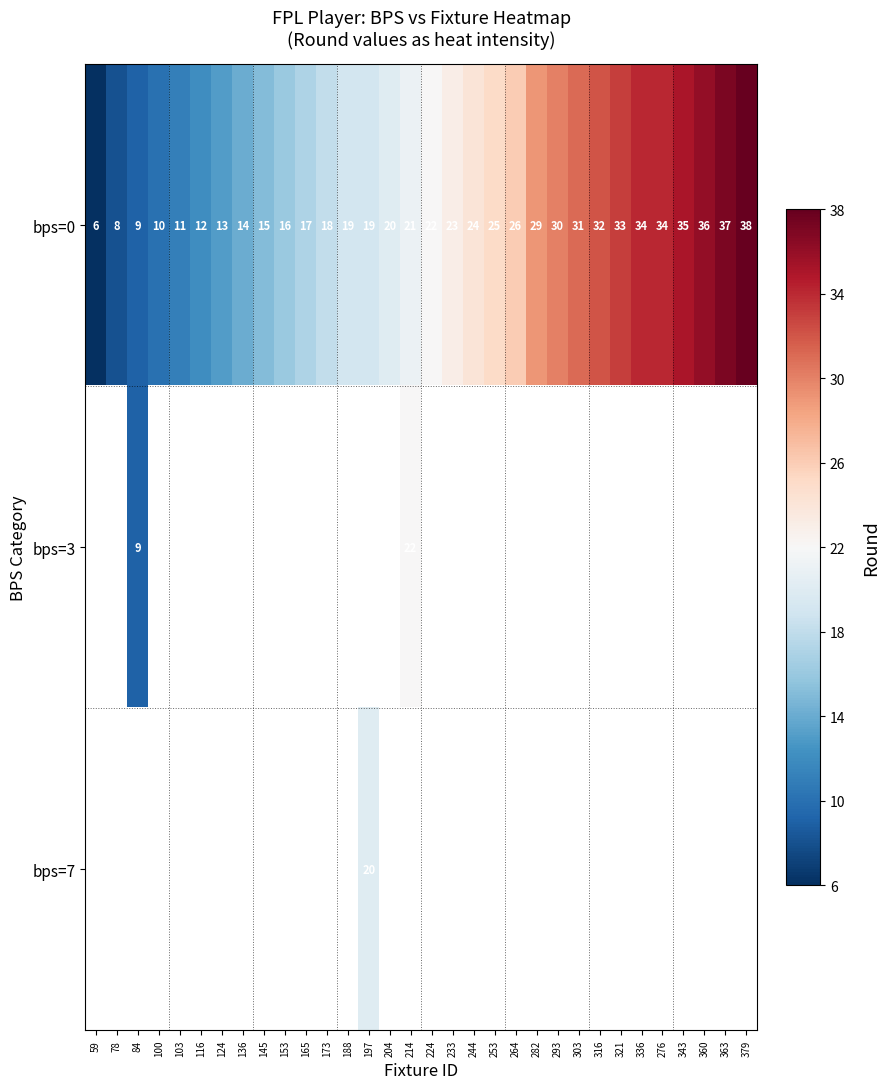

Is it true that bps=7 equals 20 at 197?

True